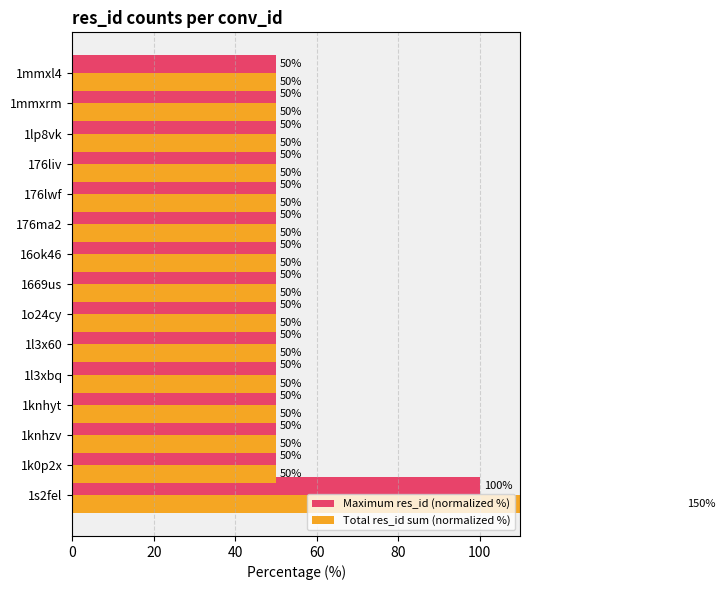

How many groups of bars are there?

15